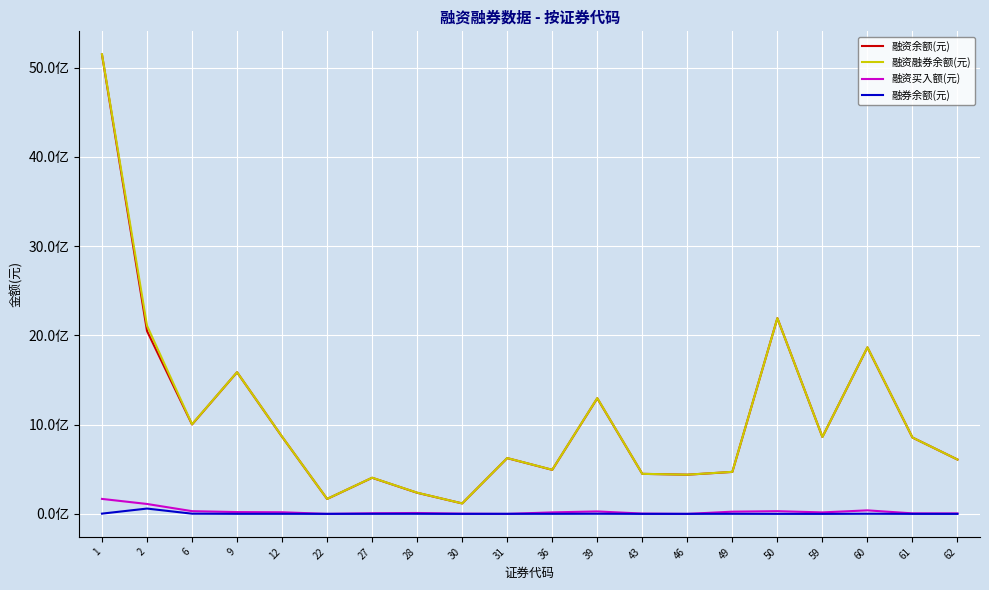

True or false: 融资买入额(元) and 融资余额(元) intersect in this chart.

False